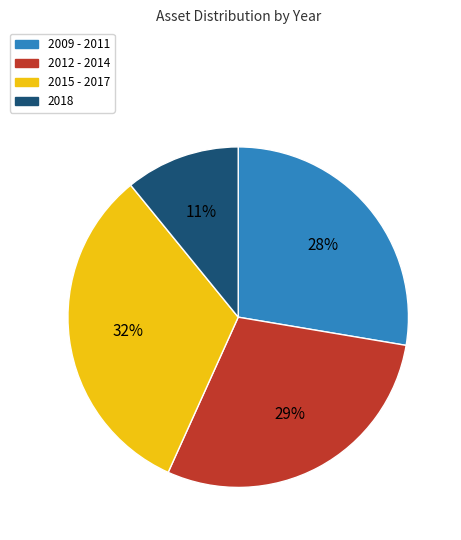

To the nearest percent, what is the difference between the largest and smallest slice percentages?

21%